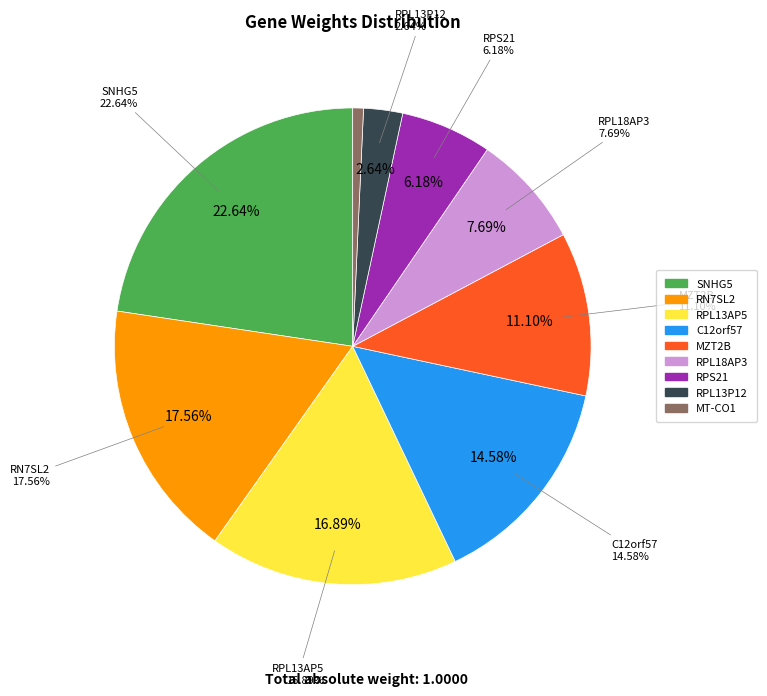

Is it true that MZT2B is 19% of the pie?

False